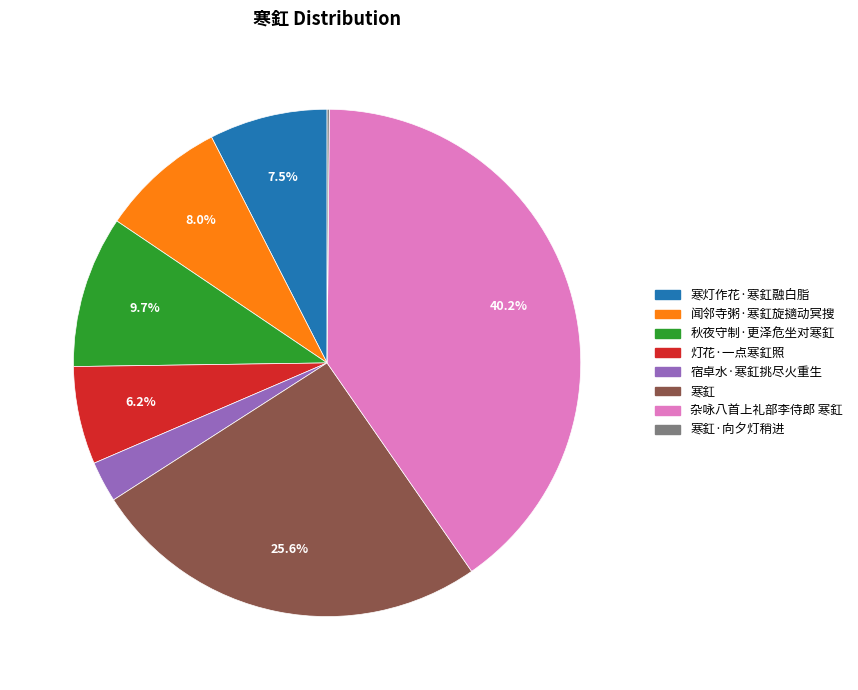

What portion of the pie excludes 秋夜守制·更泽危坐对寒釭?

90.3%